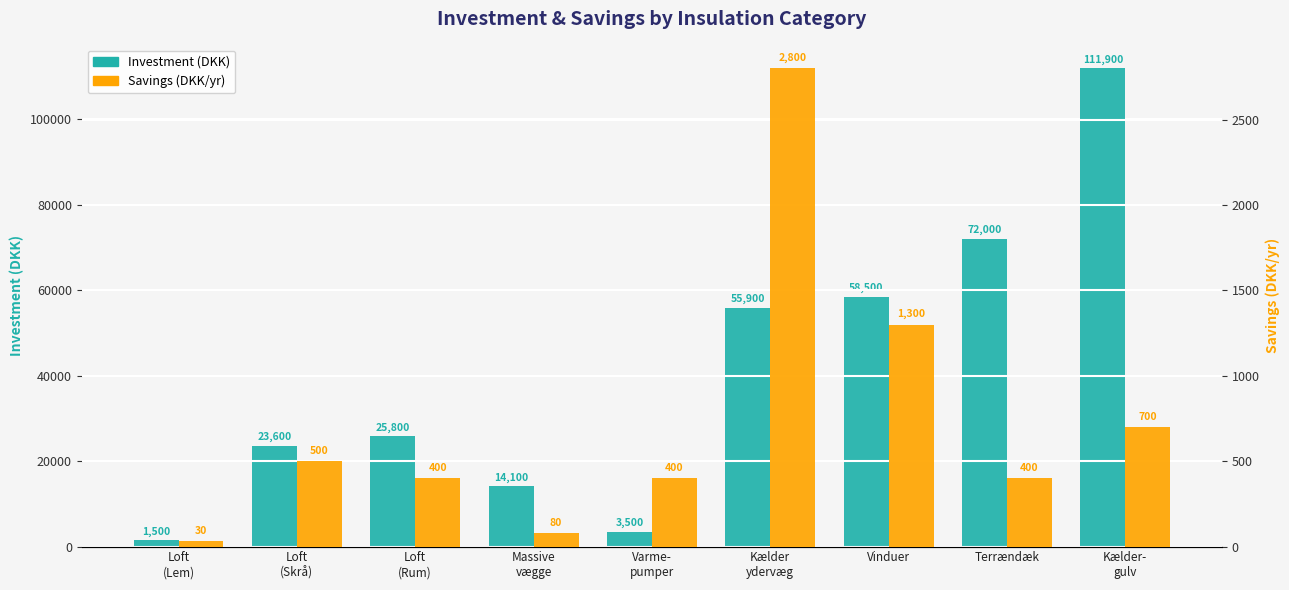

Between Loft
(Rum) and Varme-
pumper, which series saw the biggest shift?

Investment